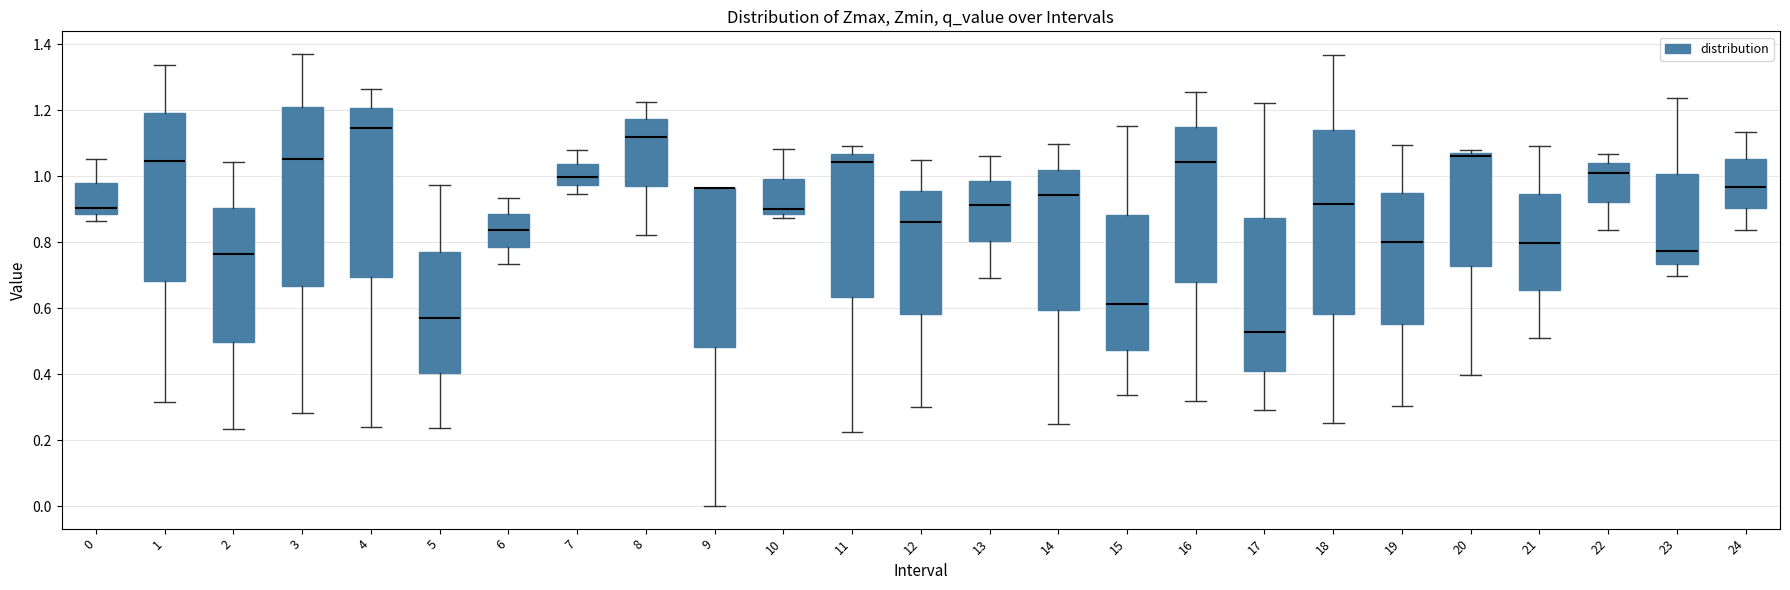

Where is the upper edge of the box at x = 9 on the y-axis? The values are not printed on the chart, so give them approximately, as read against the axis.

0.96